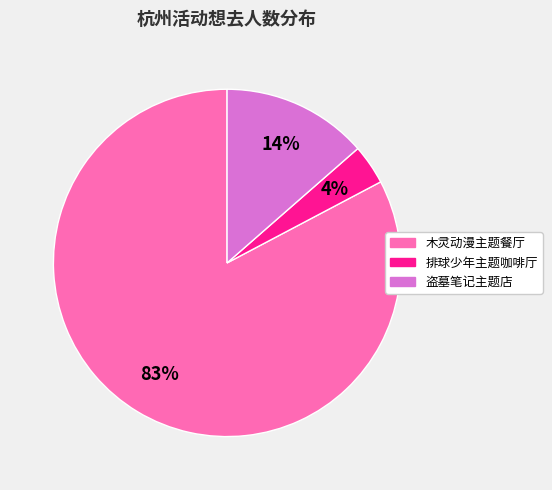

How many slices are in this pie chart?

3